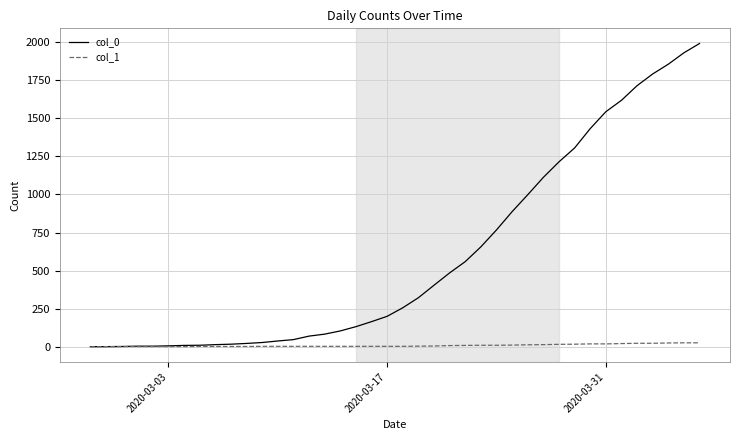

List the series in order of their overall mean, lowest first.

col_1, col_0